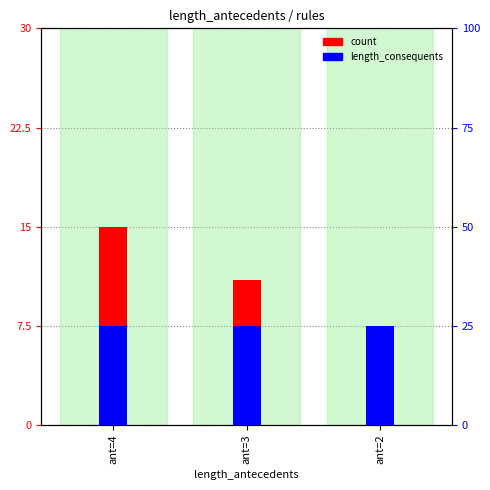

List the series in order of their peak value, lowest first.

length_consequents, count